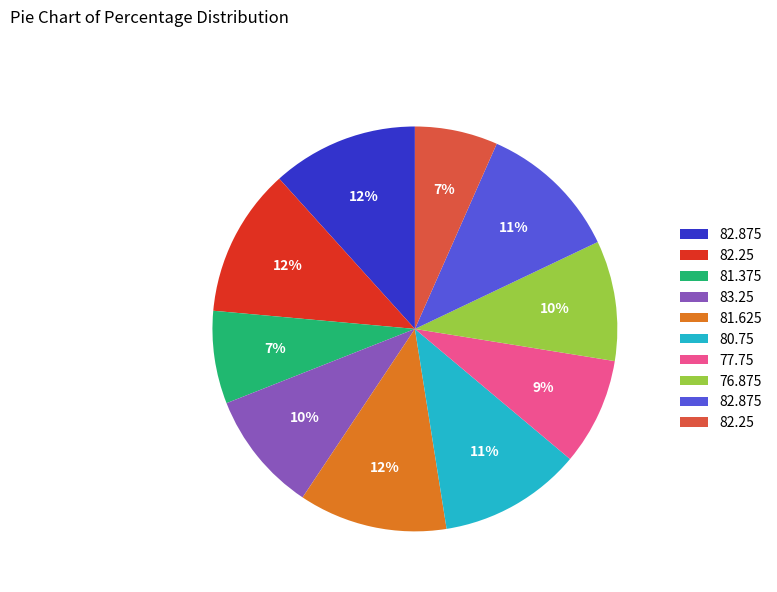

To the nearest percent, what is the difference between the largest and smallest slice percentages?

5%